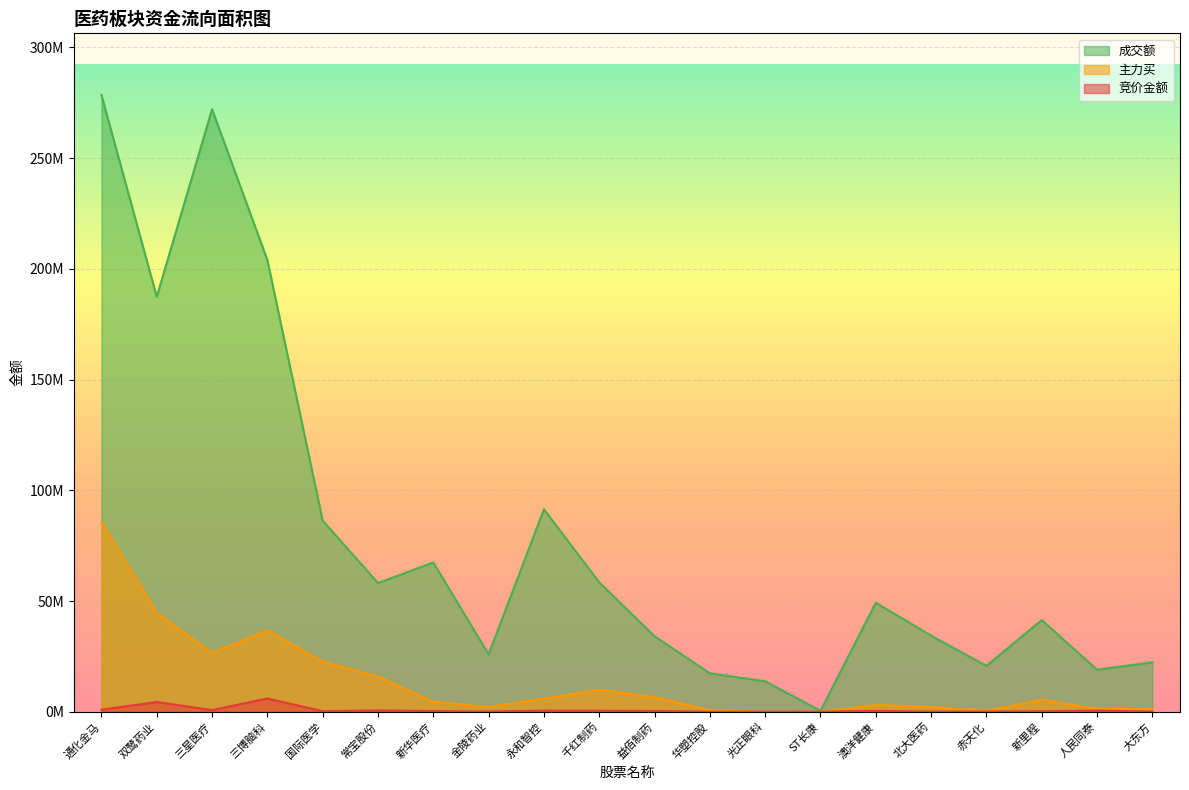

At which category is the sum across all series the highest?

通化金马